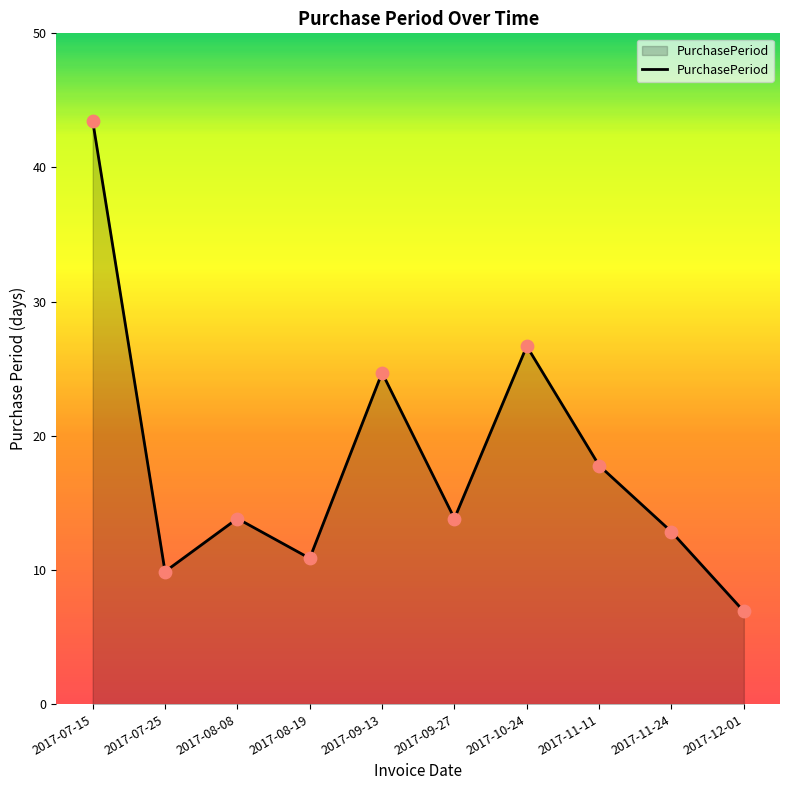

What is the ratio of the value at 2017-11-24 to the value at 2017-09-27?

0.9